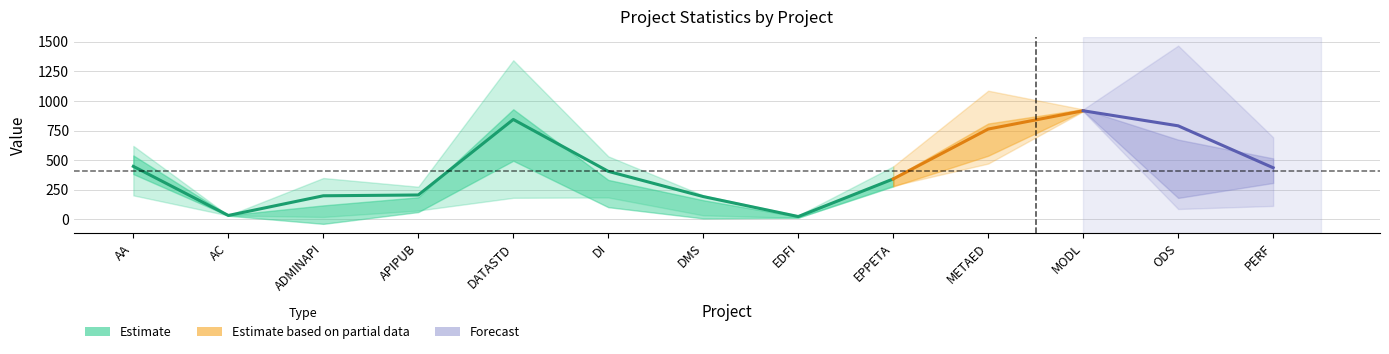

Is the value of mean at AA greater than the value of 25% at APIPUB?

Yes